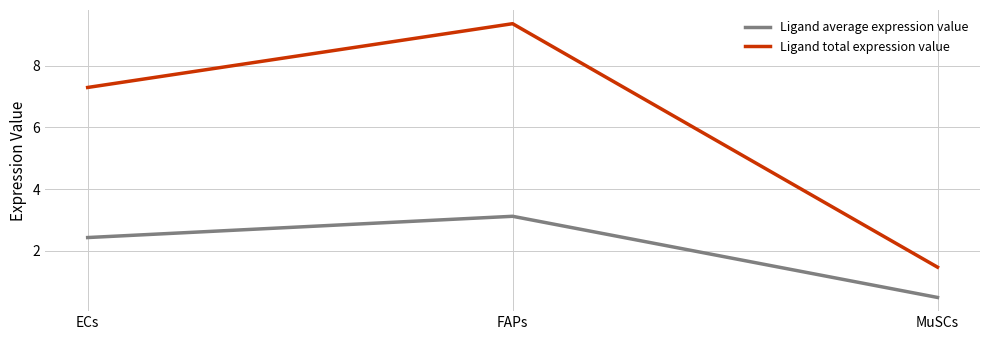

The value of Ligand total expression value at MuSCs is 2.5. True or false?

False